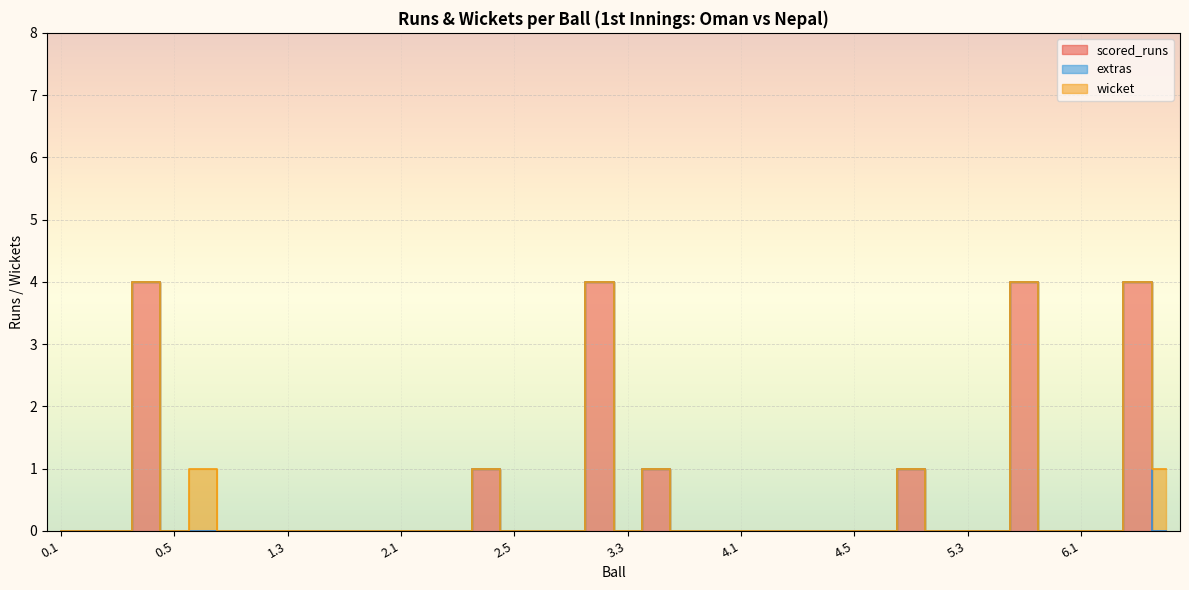

Is it true that wicket equals 0 at 1.3?

True